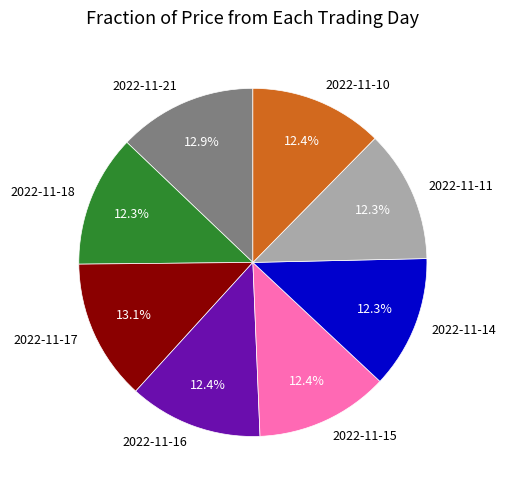

What is the ratio of the value at 2022-11-16 to the value at 2022-11-17?

0.9